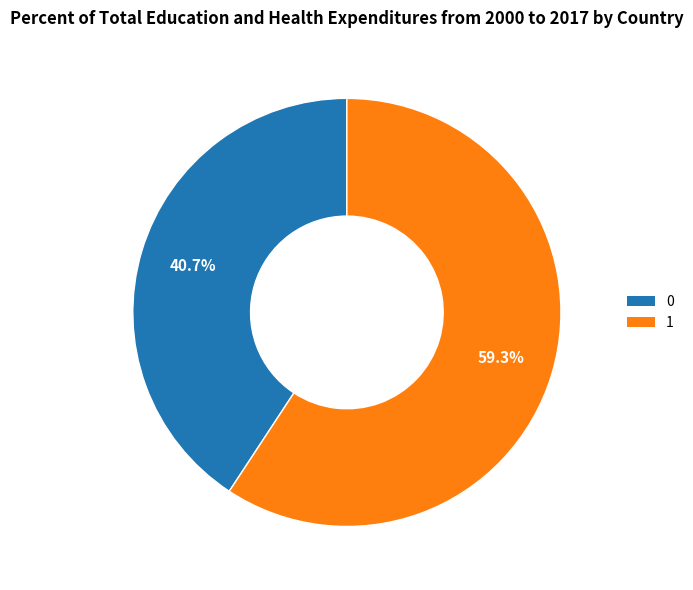

The 0 slice represents 41% of the pie. True or false?

True